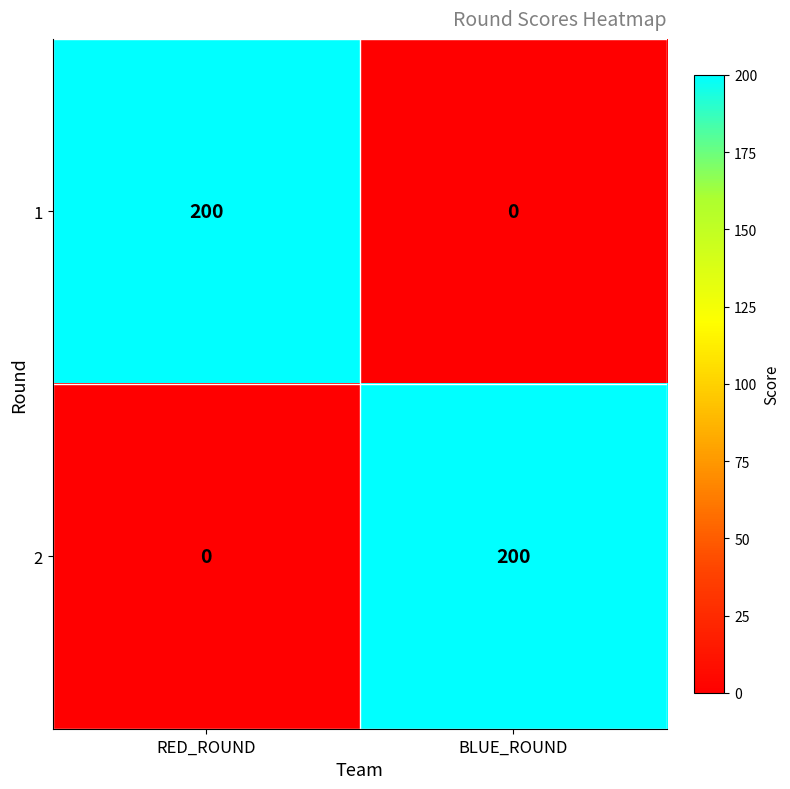

What is the total value across all series at RED_ROUND?

200